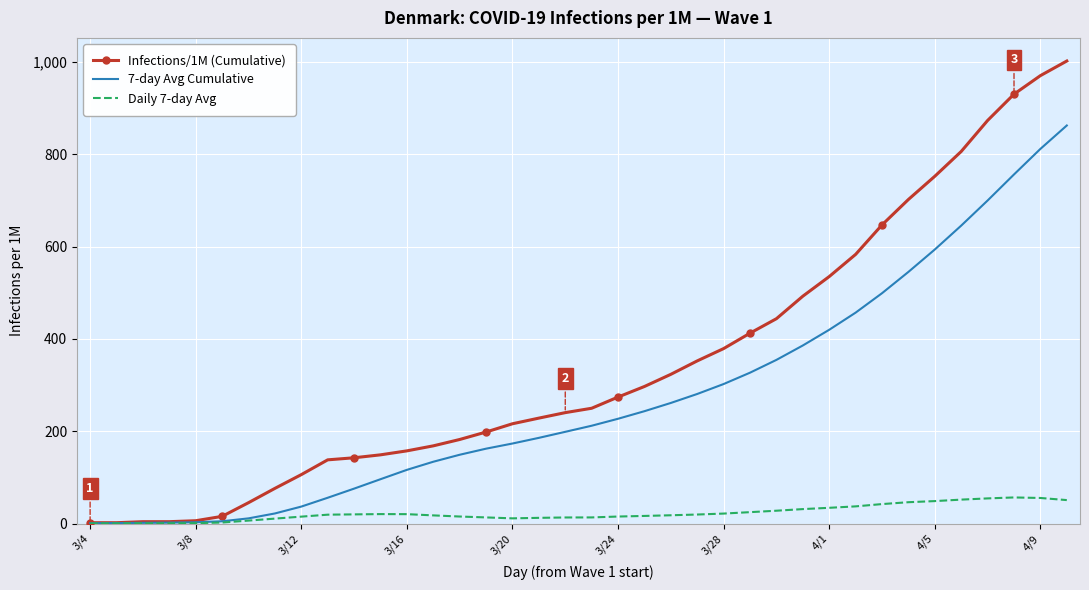

Which series has the largest total across all categories?

Infections/1M (Cumulative)